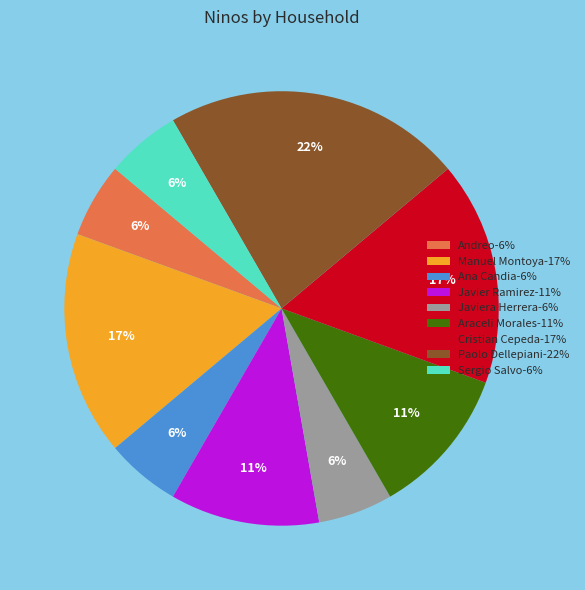

Do Javiera Herrera-6% and Manuel Montoya-17% together represent more than half of the pie?

No